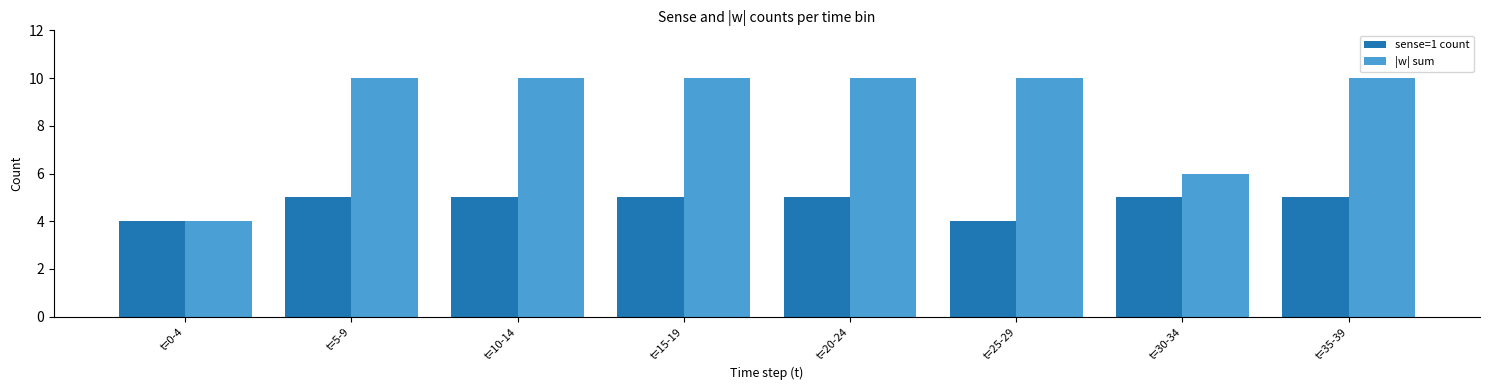

Reading right to left, extract all data points from this chart.

sense=1 count: 5	5	4	5	5	5	5	4
|w| sum: 10	6	10	10	10	10	10	4